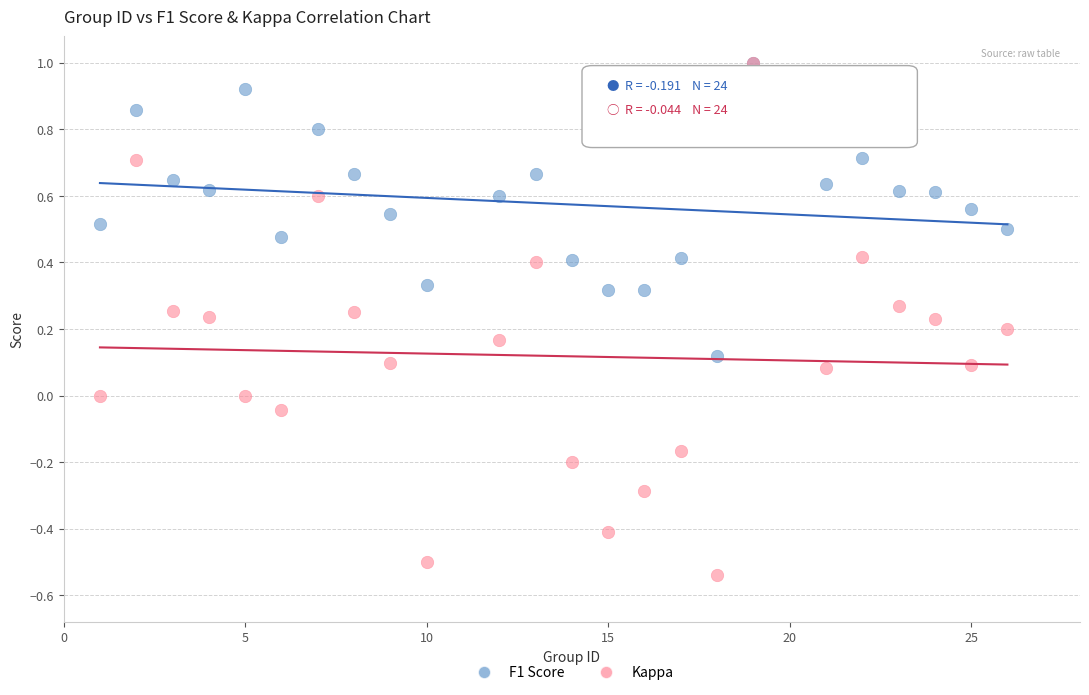

Which series has the widest spread of Y values?

Kappa